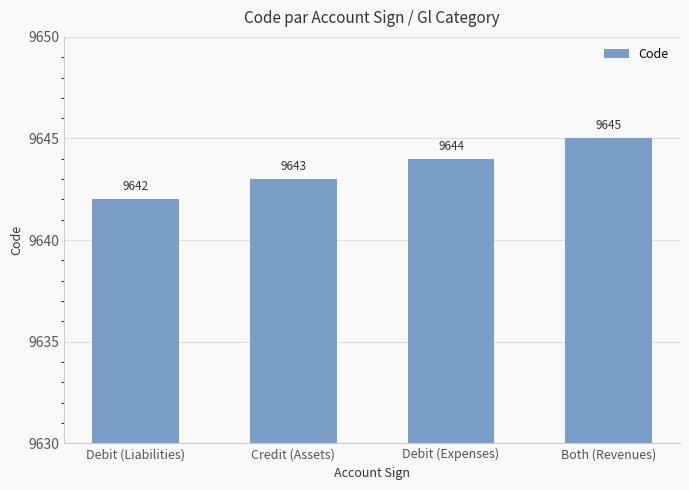

How many values are below 9644?

2